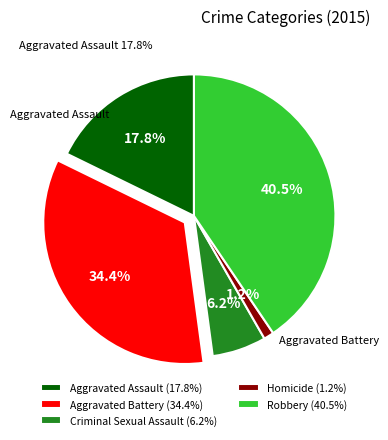

Which category has the biggest portion of the pie?

Robbery